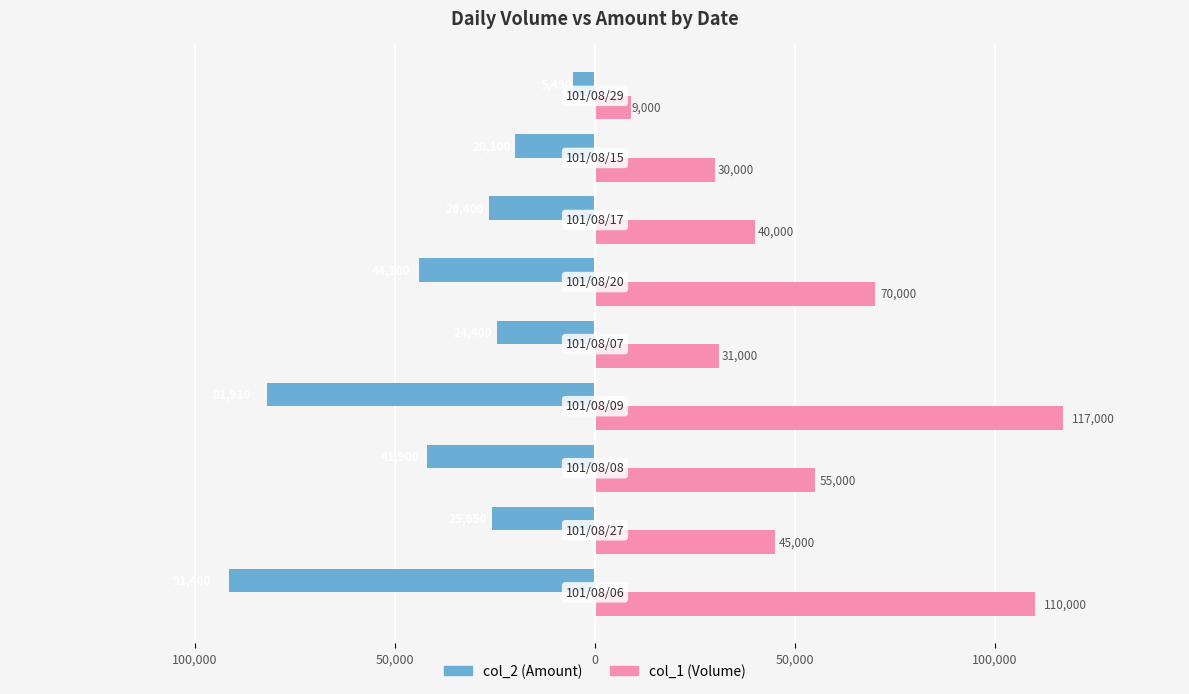

What are all the series names shown in the legend?

col_2 (Amount), col_1 (Volume)